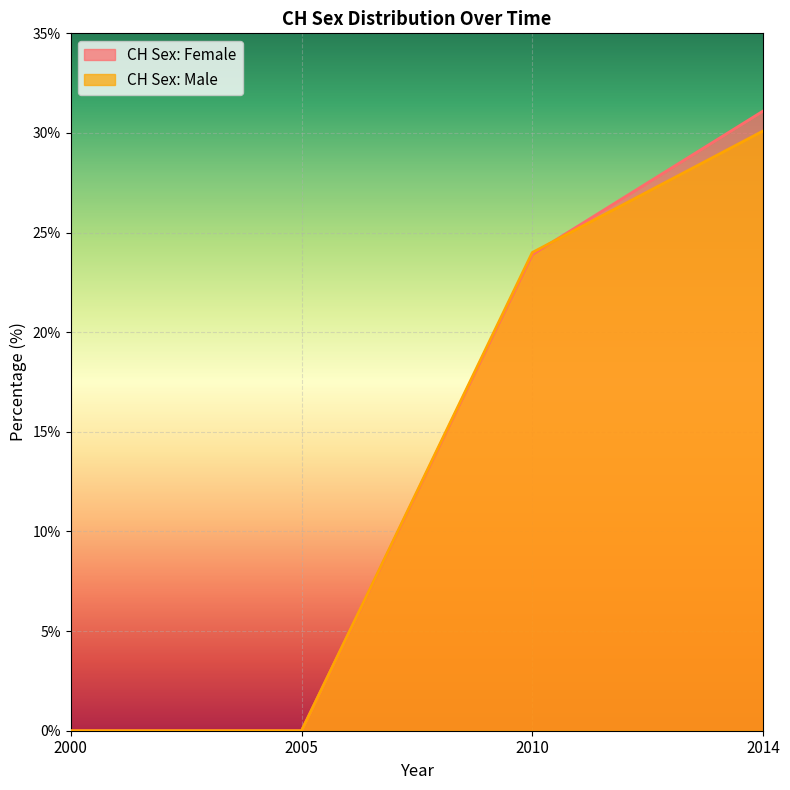

How many lines are shown in the chart?

2